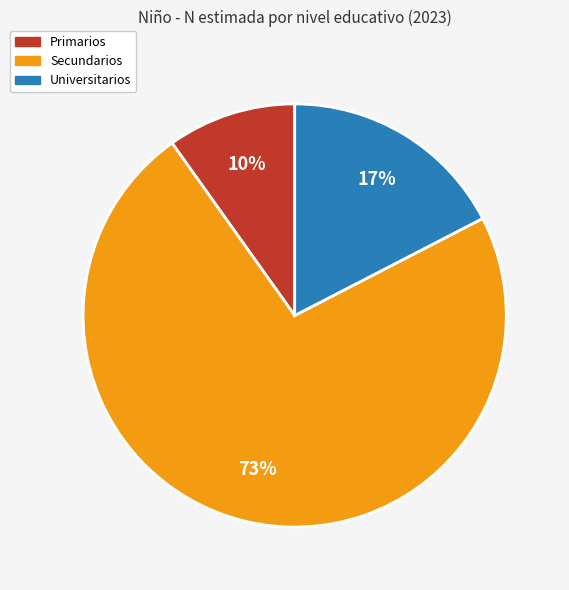

Count the number of slices in the pie.

3